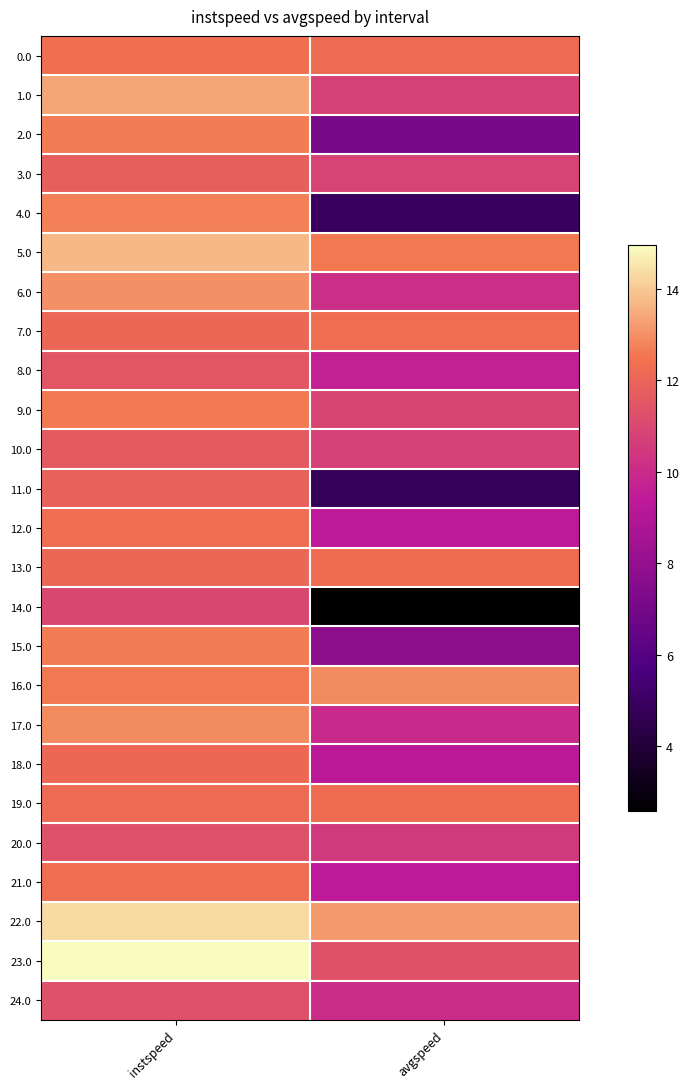

Which label corresponds to the smallest value in the chart?

avgspeed